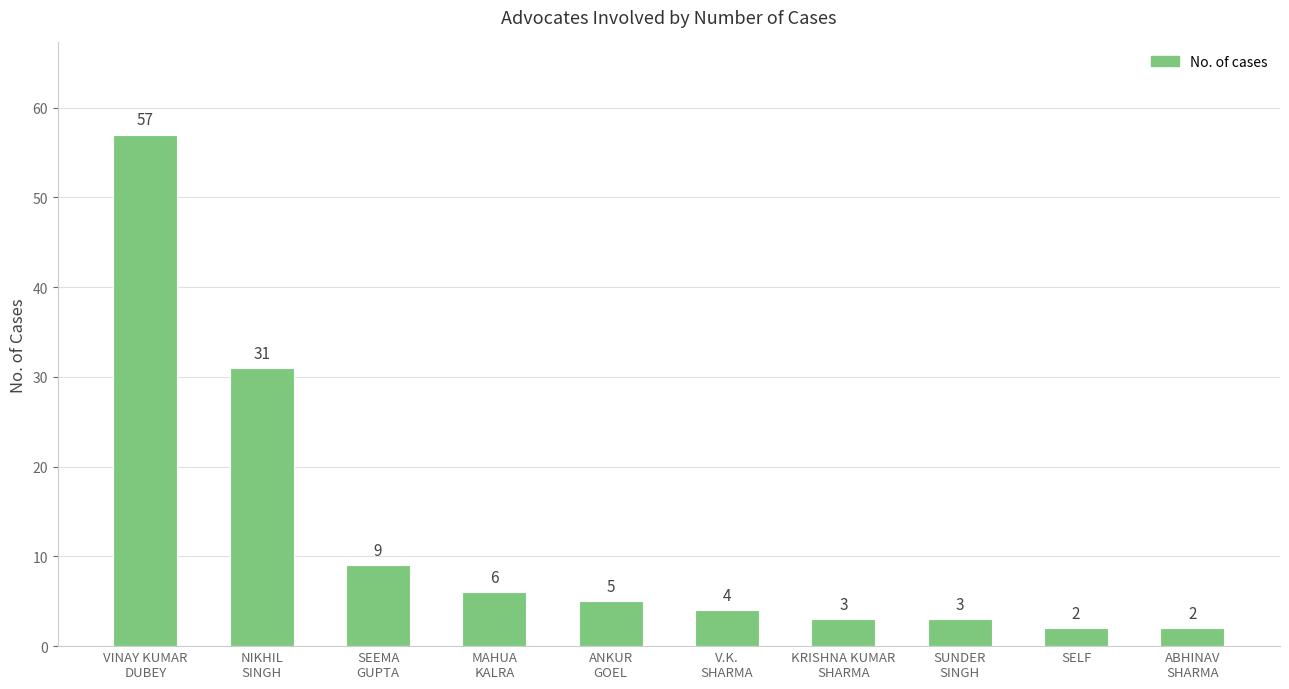

What is the value of the 1st bar from the left?

57